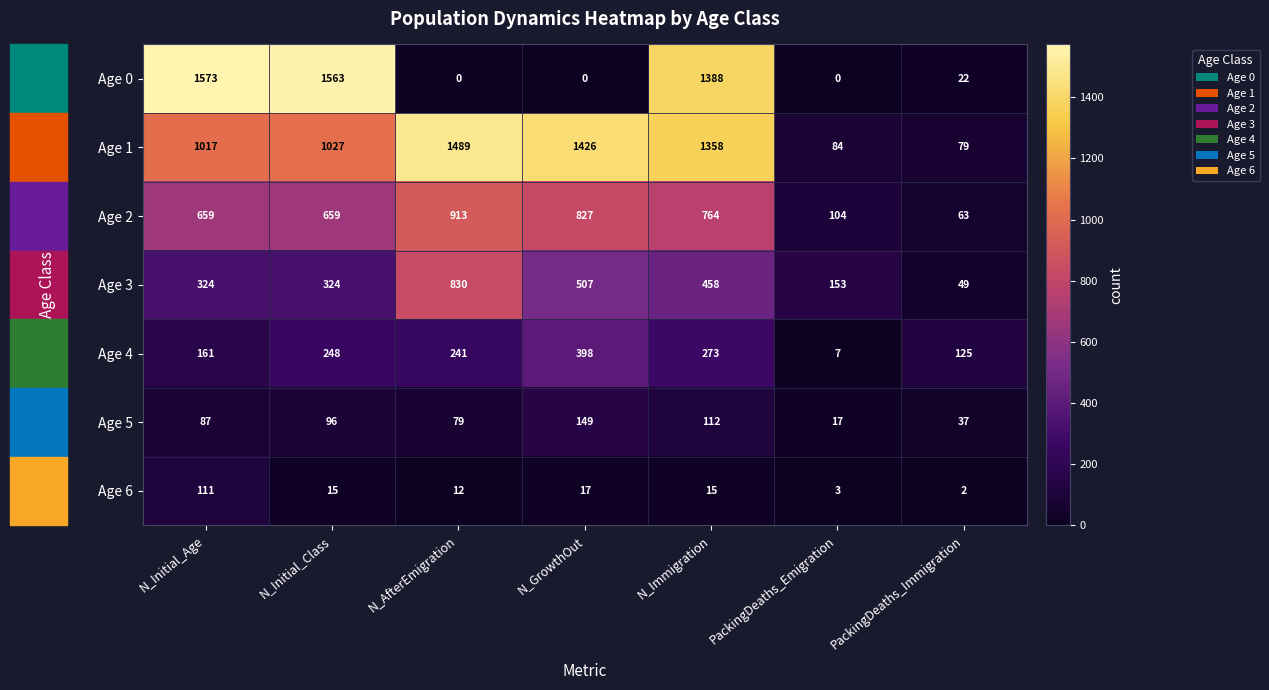

Rank the series by their maximum value, from lowest to highest.

Age 6, Age 5, Age 4, Age 3, Age 2, Age 1, Age 0